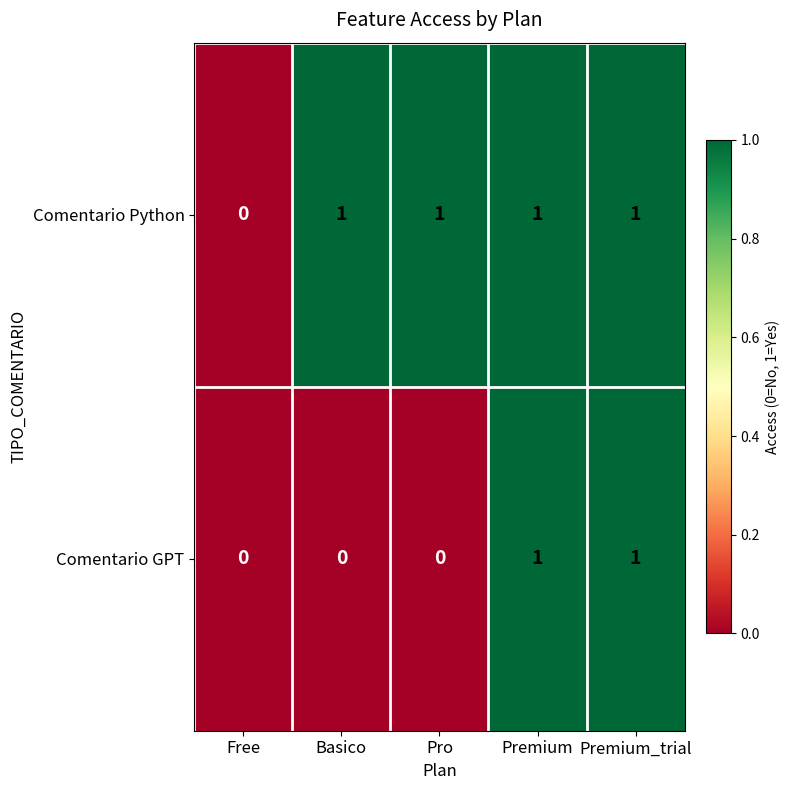

The Comentario GPT series shows 0 at Basico. True or false?

True